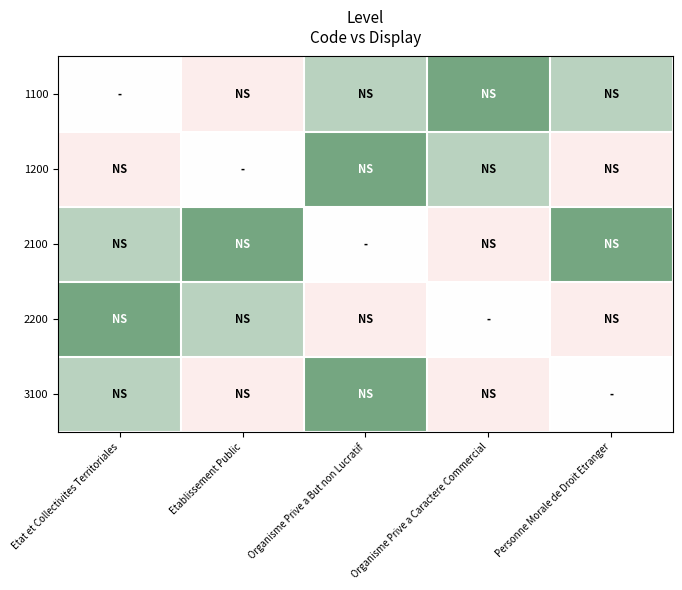

What is the total value across all series at Organisme Prive a Caractere Commercial?

0.5